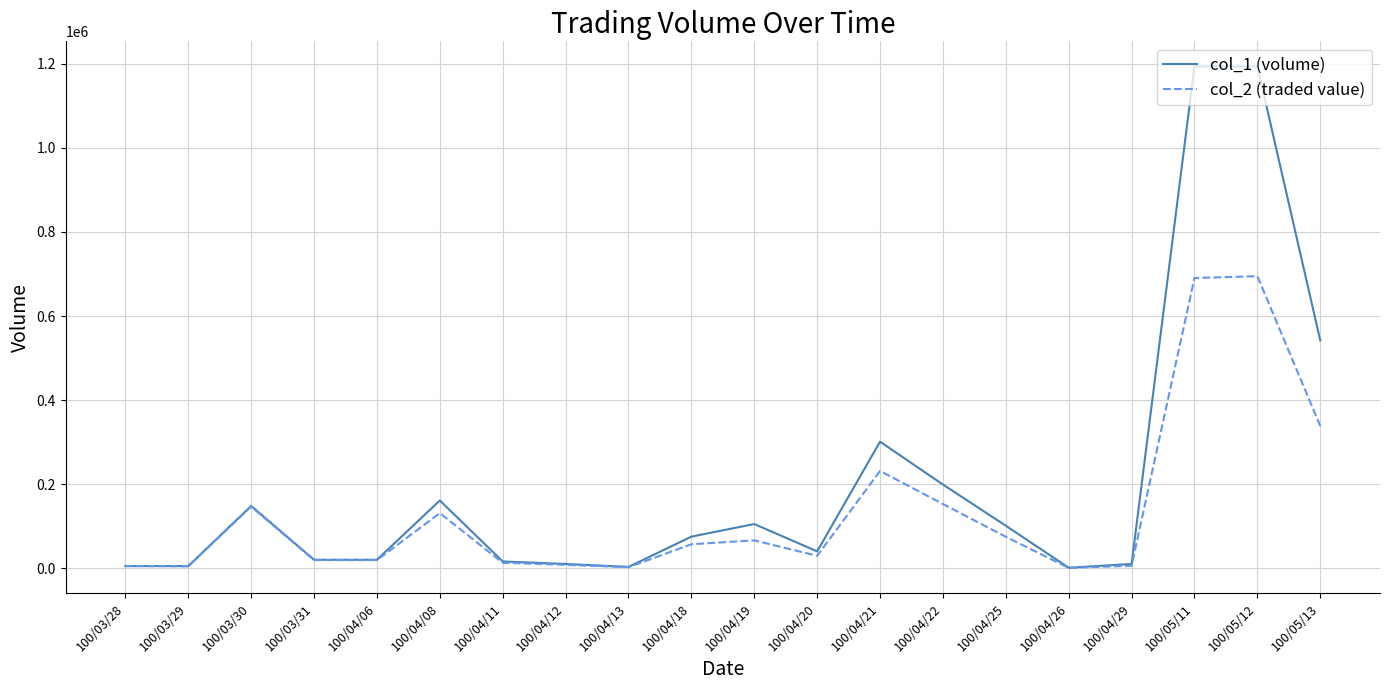

What is the maximum value shown in the chart?

1194000